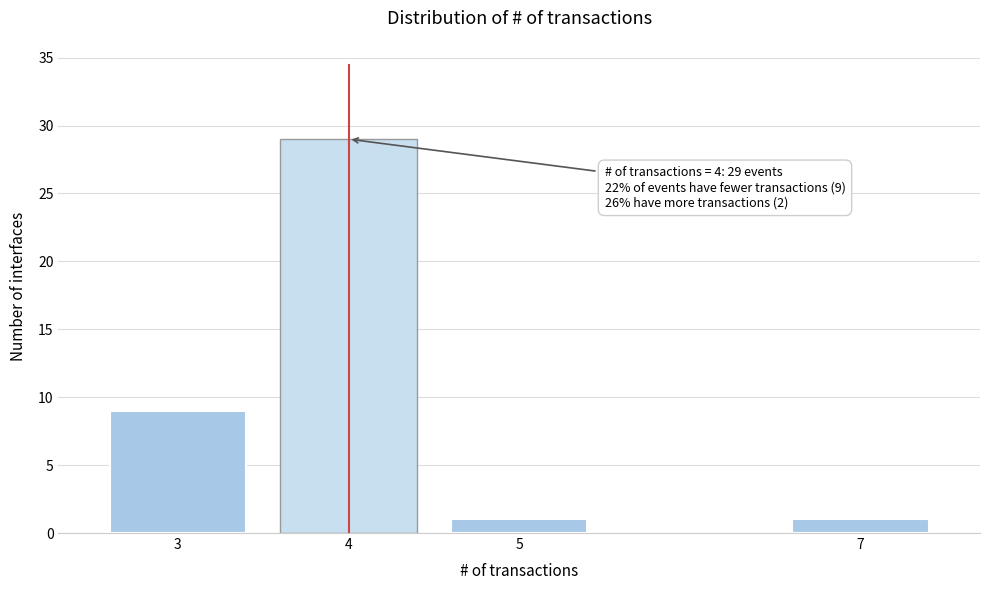

Reading right to left, extract all data points from this chart.

7=1	5=1	4=29	3=9